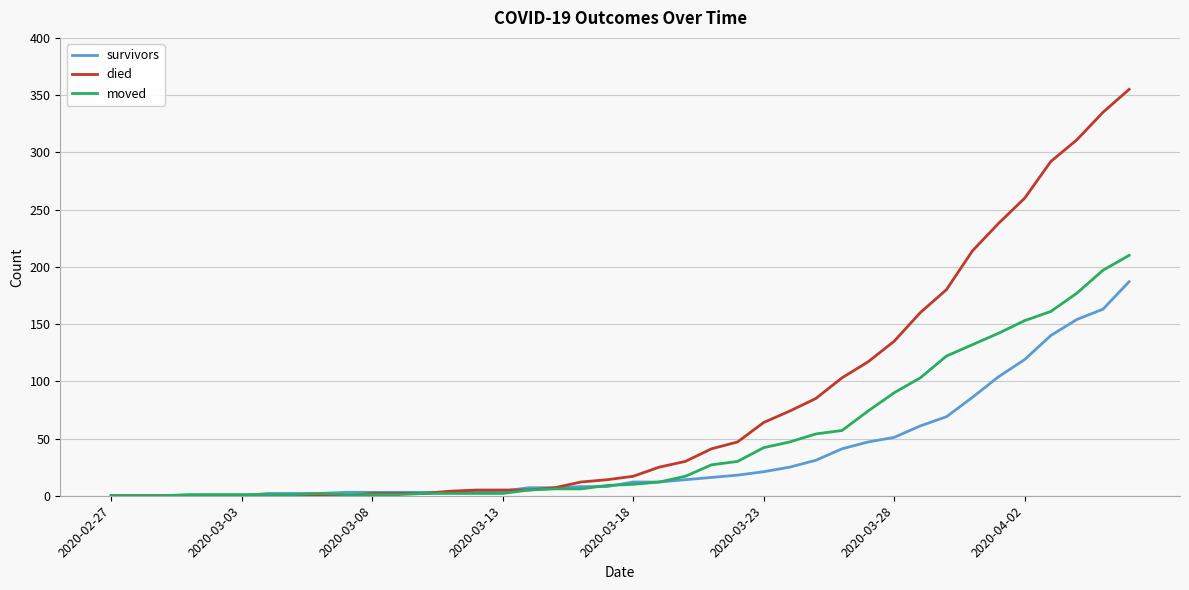

Which series has the largest total across all categories?

died